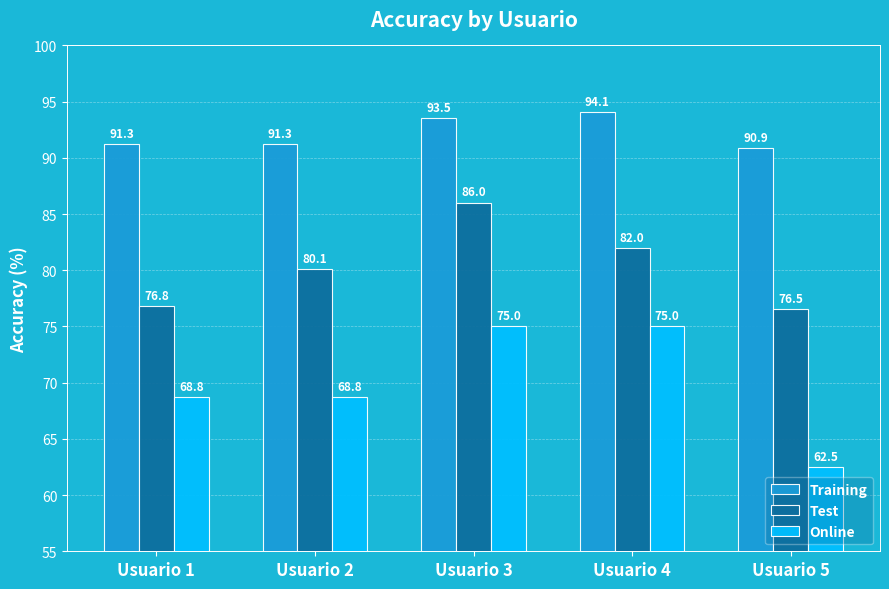

What value does the Training series have at Usuario 4?

94.1